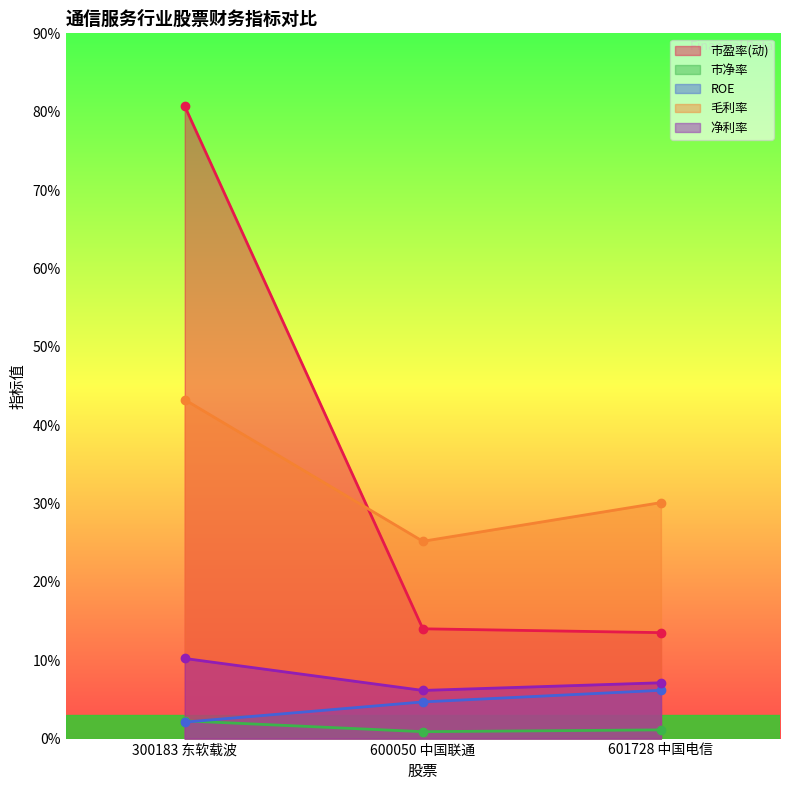

Is it true that ROE equals 6.2 at 601728 中国电信?

True